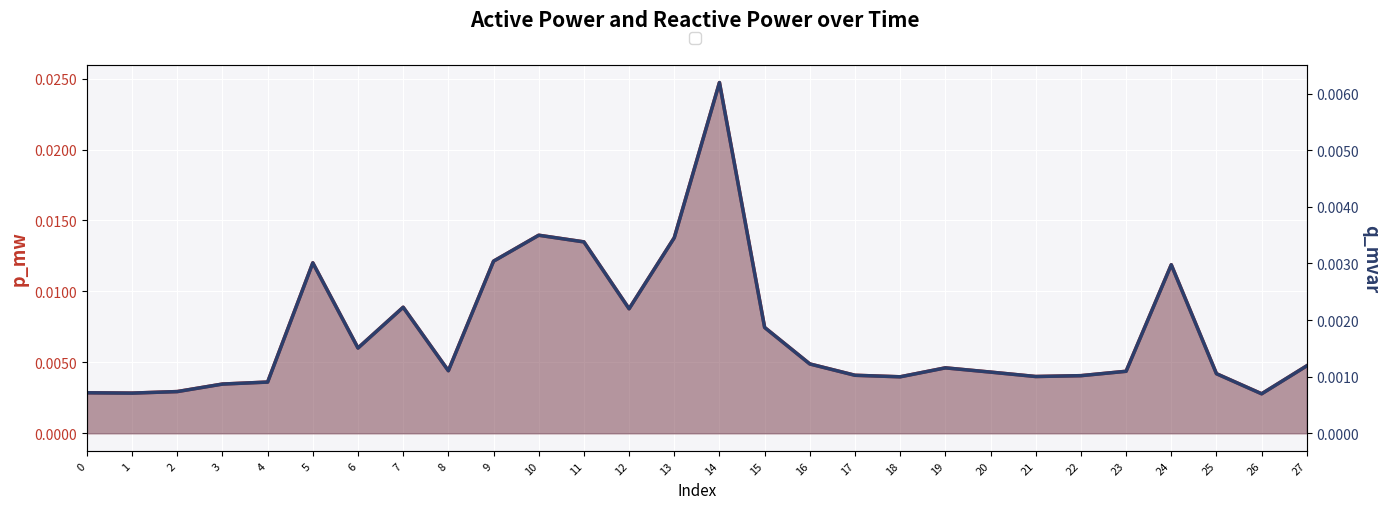

What is the sum of all p_mw values?

0.2